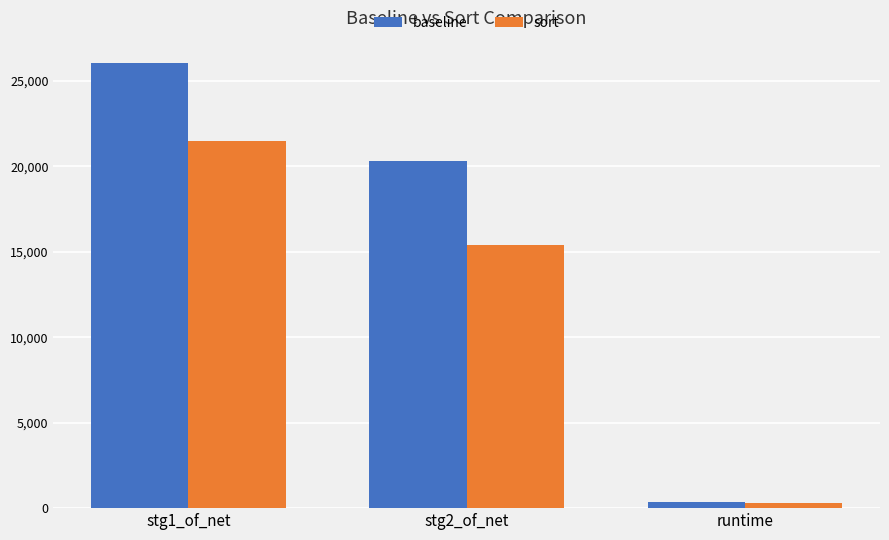

Which series changed the most between stg1_of_net and stg2_of_net?

sort